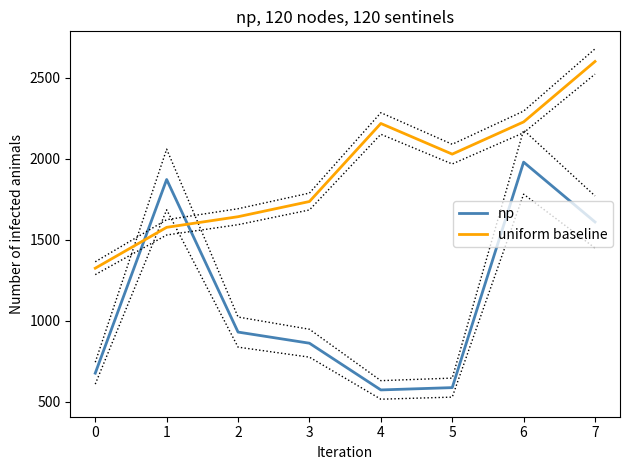

Is this an area chart (filled region under the line)?

No